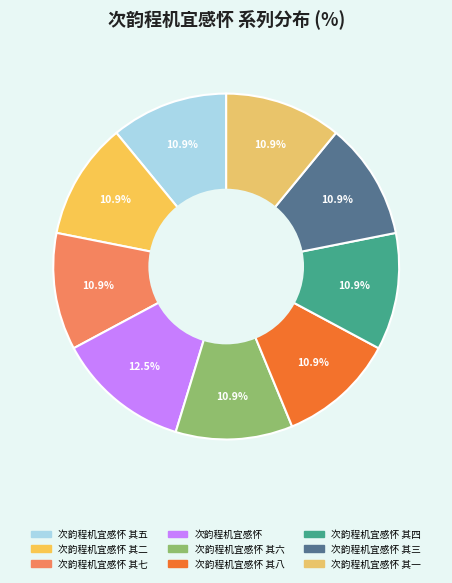

Count the number of slices in the pie.

9